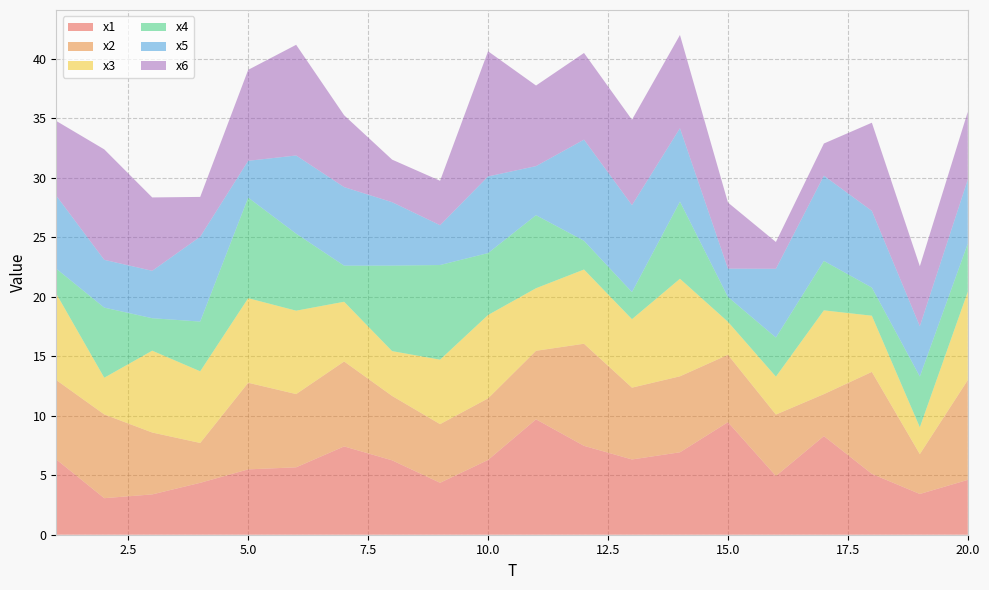

Reading left to right, what are all the values shown in this chart?

x1: 1=6.3	2=3.1	3=3.4	4=4.4	5=5.5	6=5.7	7=7.4	8=6.3	9=4.4	10=6.3	11=9.7	12=7.5	13=6.3	14=6.9	15=9.5	16=4.9	17=8.3	18=5.1	19=3.4	20=4.6
x2: 1=6.7	2=7.0	3=5.2	4=3.4	5=7.3	6=6.2	7=7.1	8=5.4	9=4.9	10=5.2	11=5.8	12=8.6	13=6.0	14=6.4	15=5.7	16=5.2	17=3.5	18=8.6	19=3.4	20=8.4
x3: 1=7.3	2=3.1	3=6.9	4=6.0	5=7.1	6=7.0	7=5.0	8=3.8	9=5.4	10=7.0	11=5.3	12=6.2	13=5.8	14=8.2	15=2.8	16=3.2	17=7.0	18=4.7	19=2.3	20=7.4
x4: 1=2.1	2=5.9	3=2.7	4=4.2	5=8.5	6=6.5	7=3.0	8=7.2	9=8.0	10=5.2	11=6.1	12=2.4	13=2.3	14=6.5	15=2.1	16=3.3	17=4.2	18=2.4	19=4.3	20=4.0
x5: 1=6.1	2=4.0	3=4.0	4=7.1	5=3.1	6=6.6	7=6.6	8=5.3	9=3.3	10=6.4	11=4.1	12=8.5	13=7.3	14=6.2	15=2.4	16=5.8	17=7.2	18=6.4	19=4.2	20=5.4
x6: 1=6.3	2=9.3	3=6.2	4=3.3	5=7.6	6=9.3	7=6.0	8=3.6	9=3.7	10=10.5	11=6.8	12=7.3	13=7.2	14=7.8	15=5.6	16=2.3	17=2.7	18=7.4	19=5.0	20=5.7